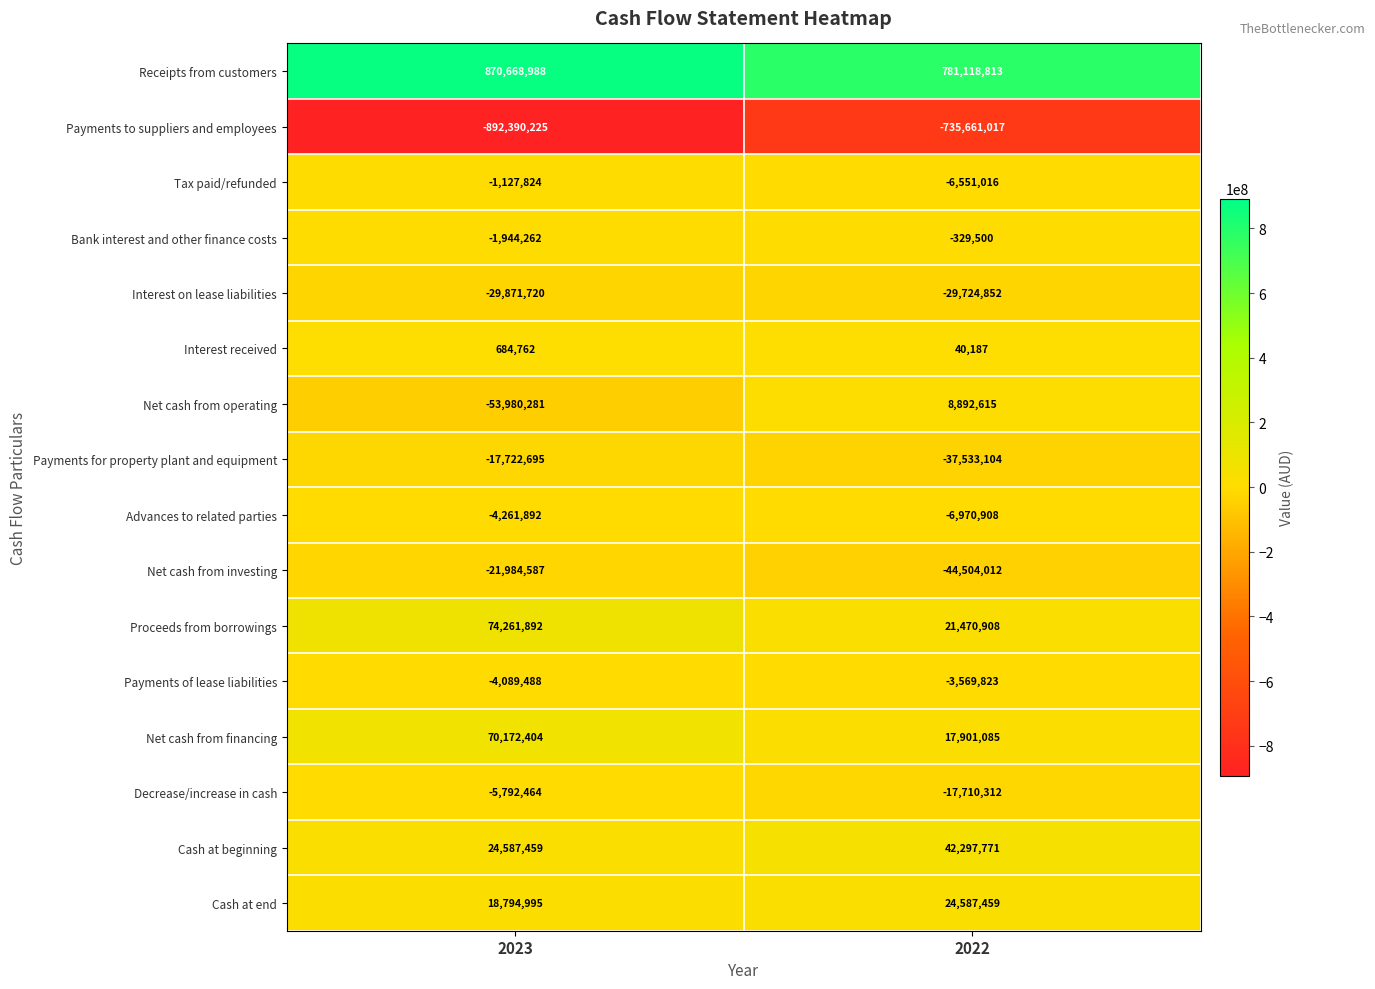

List the series in order of their peak value, highest first.

Receipts from customers, Proceeds from borrowings, Net cash from financing, Cash at beginning, Cash at end, Net cash from operating, Interest received, Bank interest and other finance costs, Tax paid/refunded, Payments of lease liabilities, Advances to related parties, Decrease/increase in cash, Payments for property plant and equipment, Net cash from investing, Interest on lease liabilities, Payments to suppliers and employees